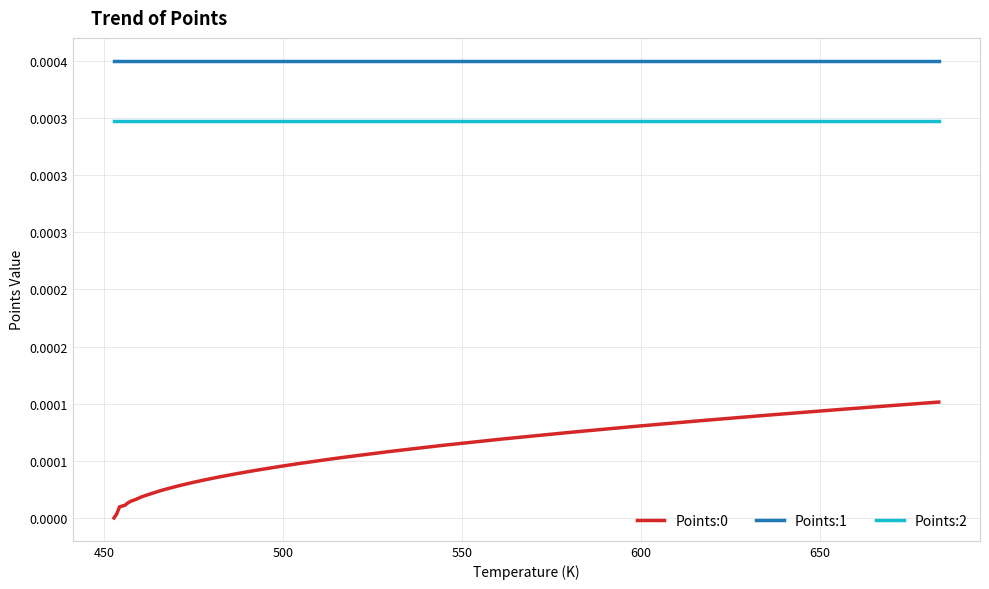

Rank the series by their maximum value, from highest to lowest.

Points:1, Points:2, Points:0